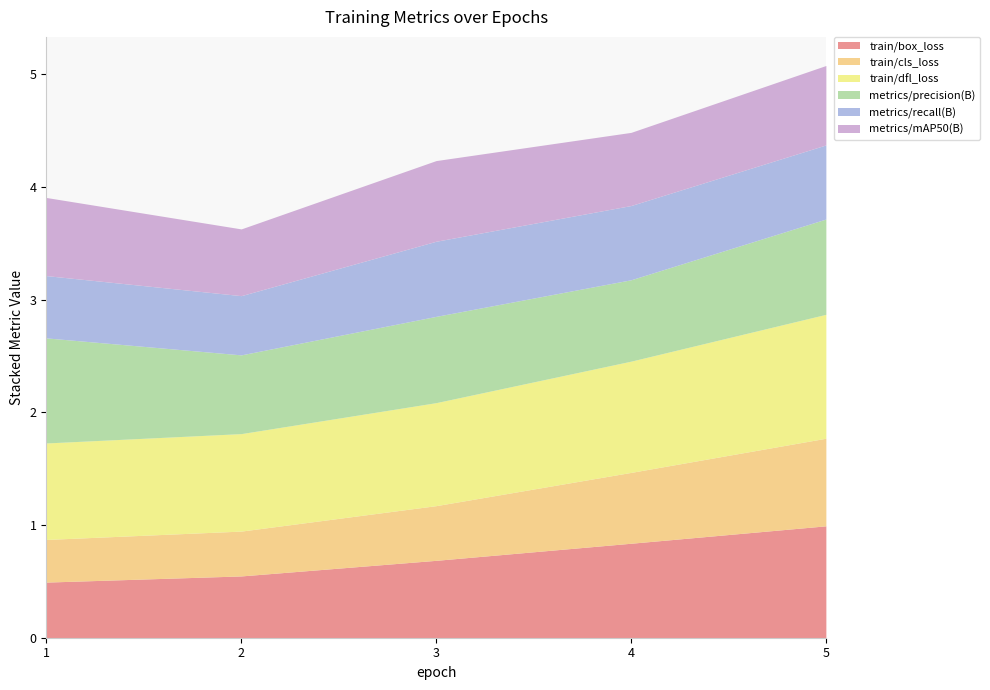

True or false: metrics/precision(B) and metrics/recall(B) intersect in this chart.

False